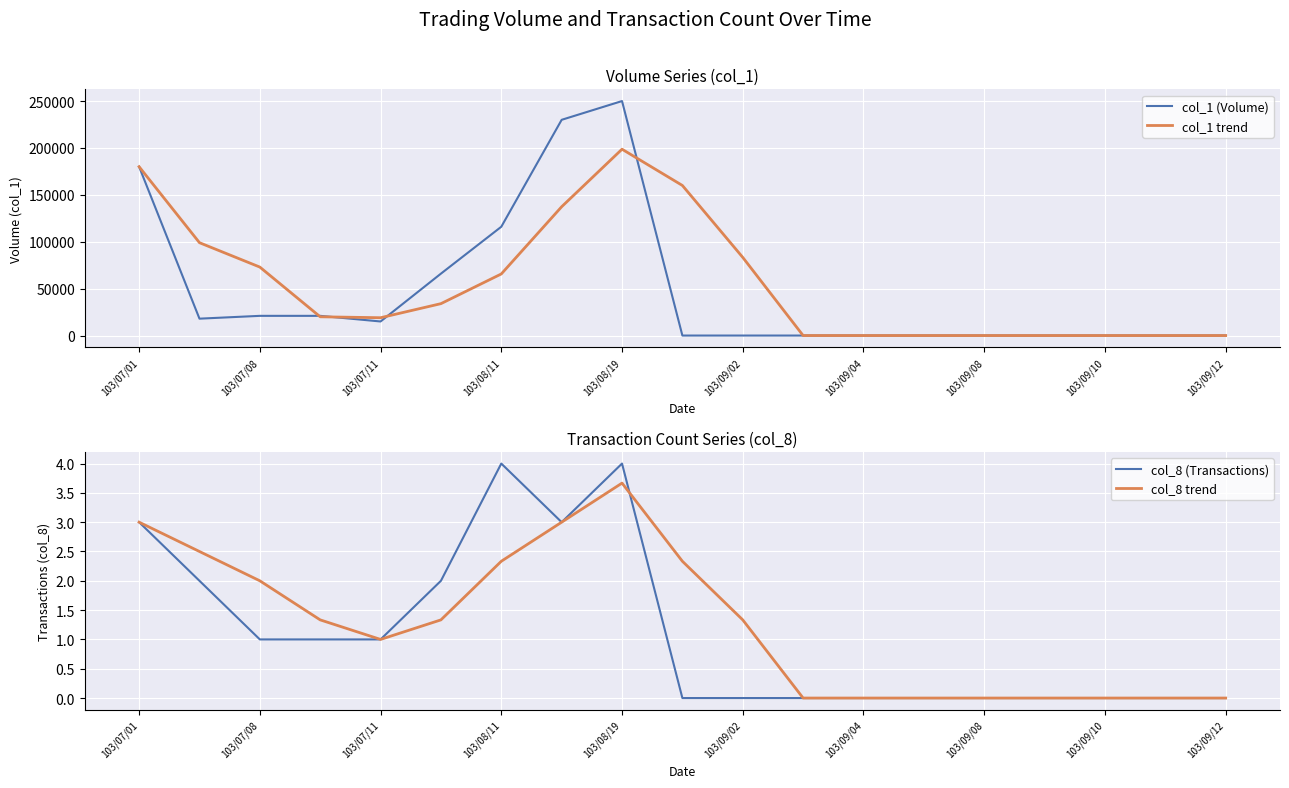

At how many categories does at least one series exceed 32229?

9